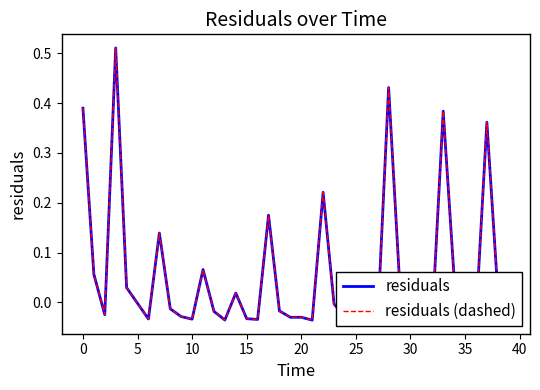

Does the chart have visible grid lines?

No